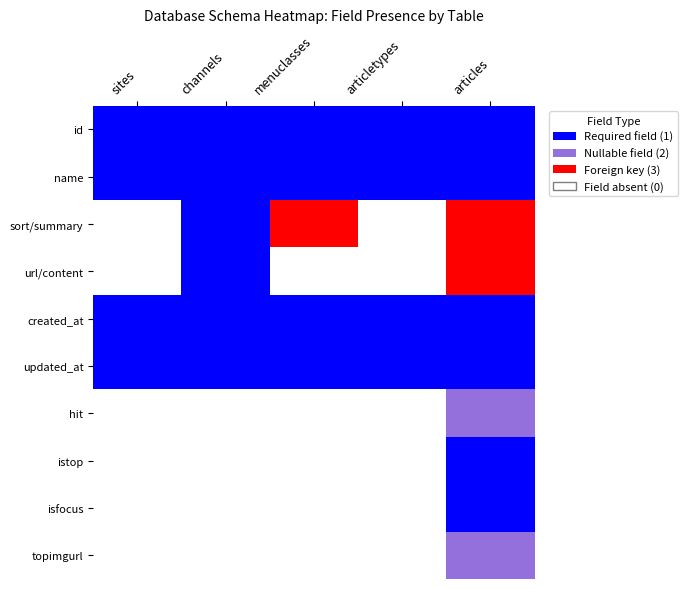

Which series has the largest range (max minus min)?

sort/summary